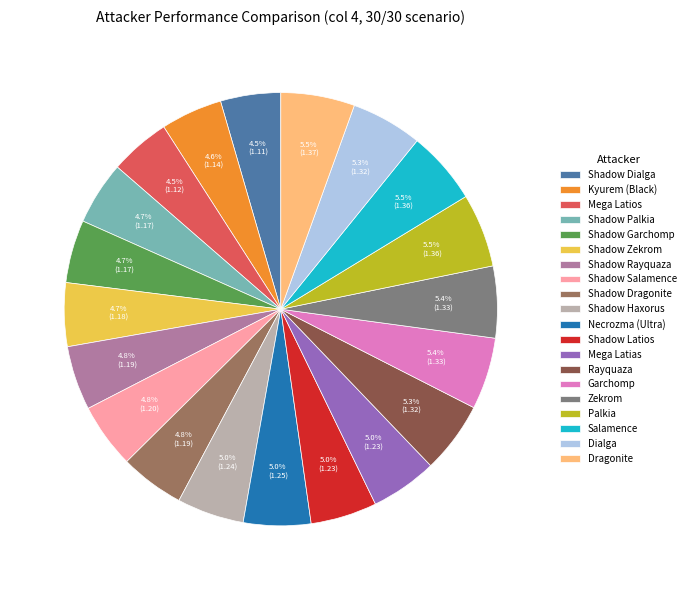

Count the number of slices in the pie.

20